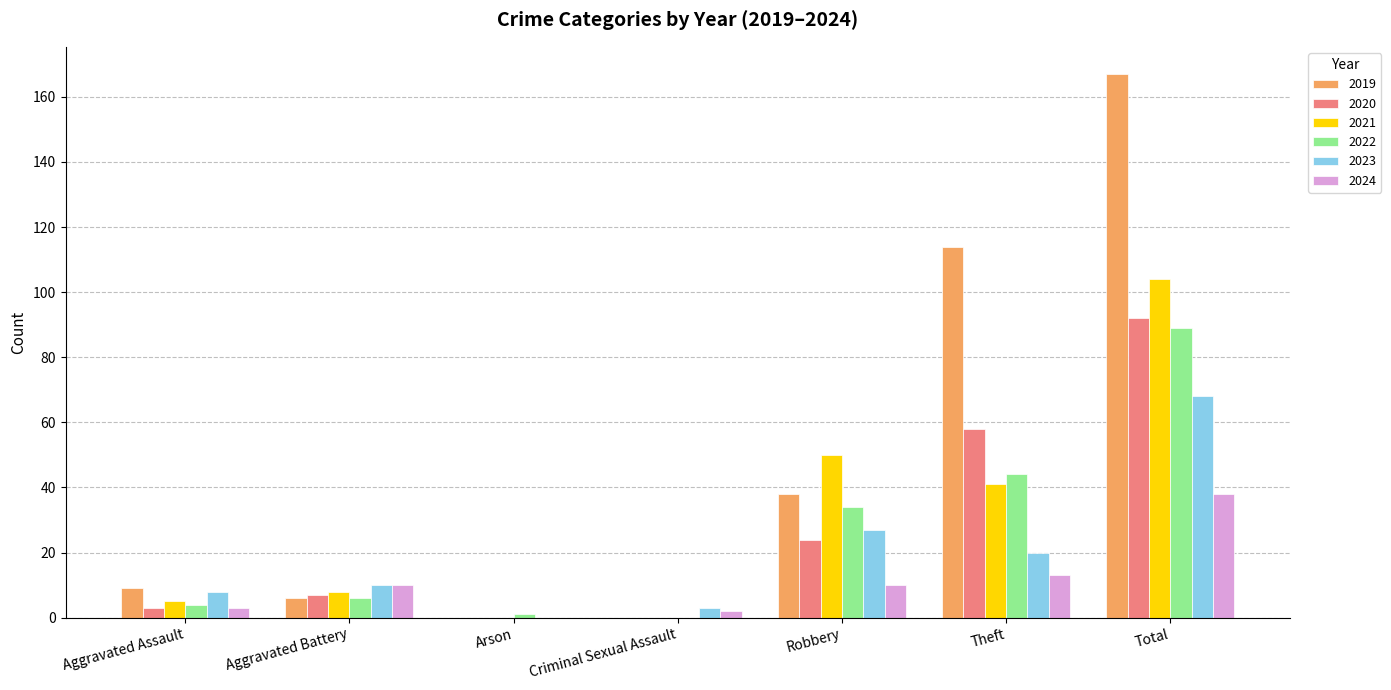

Where is 2019 nearest to the value 83?

Theft